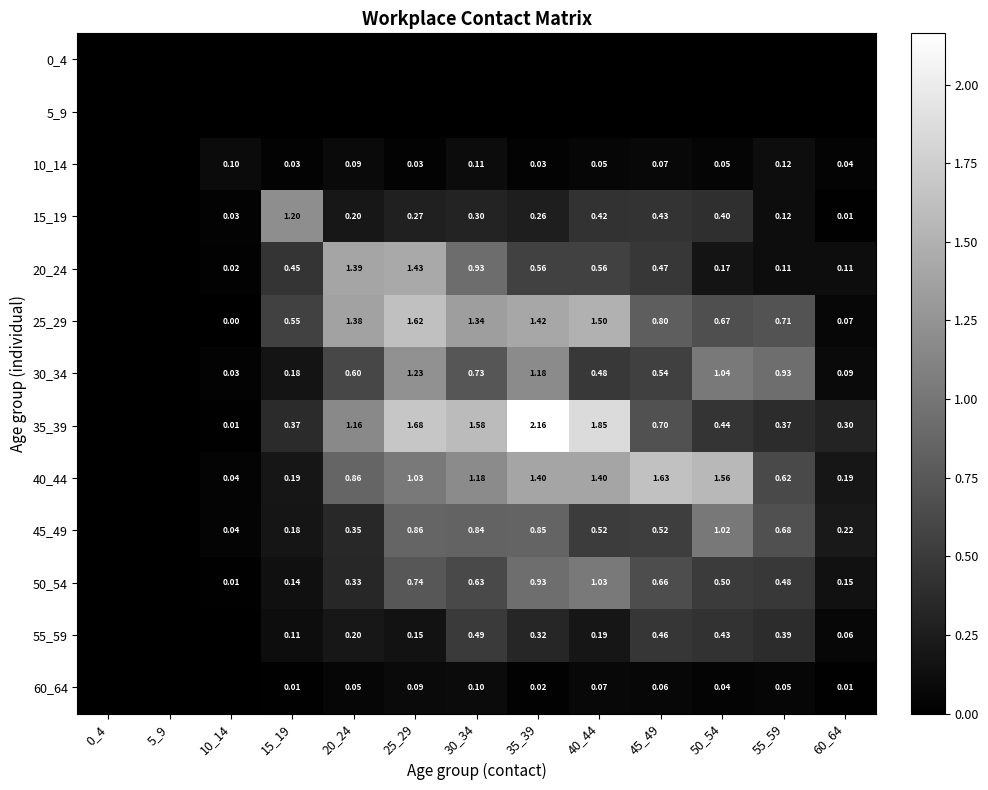

Is the value of 25_29 at 25_29 greater than the value of 50_54 at 15_19?

Yes